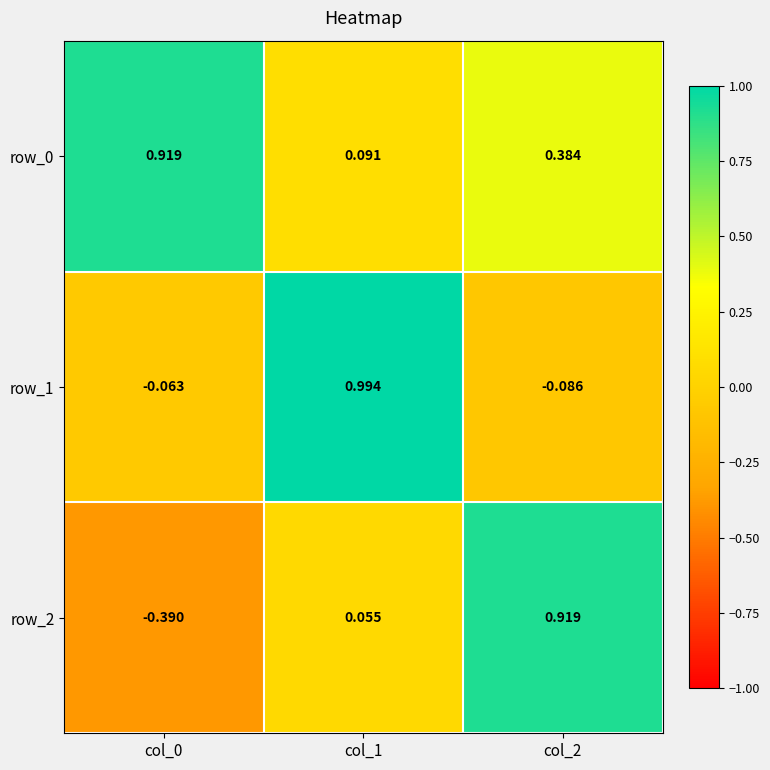

How many series are shown in this chart?

3